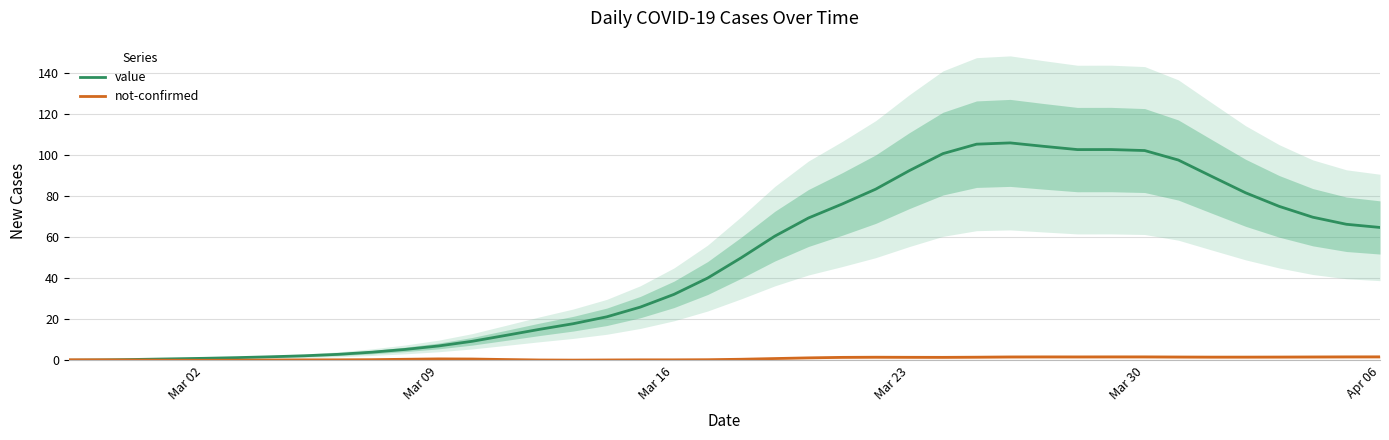

Reading left to right, list all the values displayed in this chart.

value: 0.1	0.2	0.5	0.8	1.0	1.4	1.8	2.3	3.0	4.0	5.4	7.1	9.3	12.2	15.2	17.9	21.3	26.0	32.2	40.2	50.1	60.6	69.5	76.3	83.5	92.6	100.9	105.5	106.1	104.4	102.8	102.9	102.4	97.8	89.7	81.8	75.2	69.9	66.4	64.9
not-confirmed: 0.3	0.3	0.2	0.1	0.1	0.1	0.2	0.3	0.3	0.4	0.6	0.8	0.7	0.4	0.2	0.2	0.2	0.3	0.3	0.4	0.6	0.9	1.3	1.5	1.6	1.5	1.5	1.6	1.7	1.7	1.7	1.7	1.7	1.7	1.6	1.6	1.6	1.7	1.7	1.7